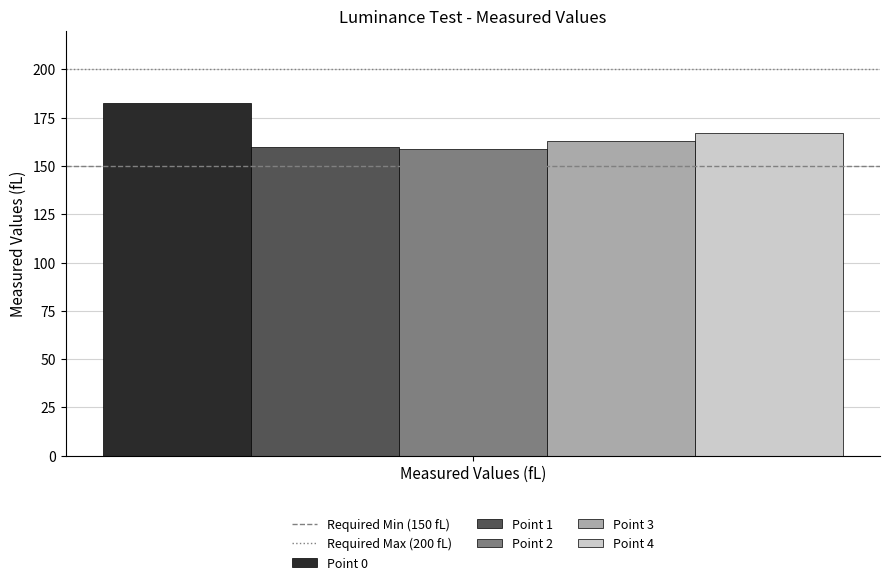

How many groups of bars are there?

1